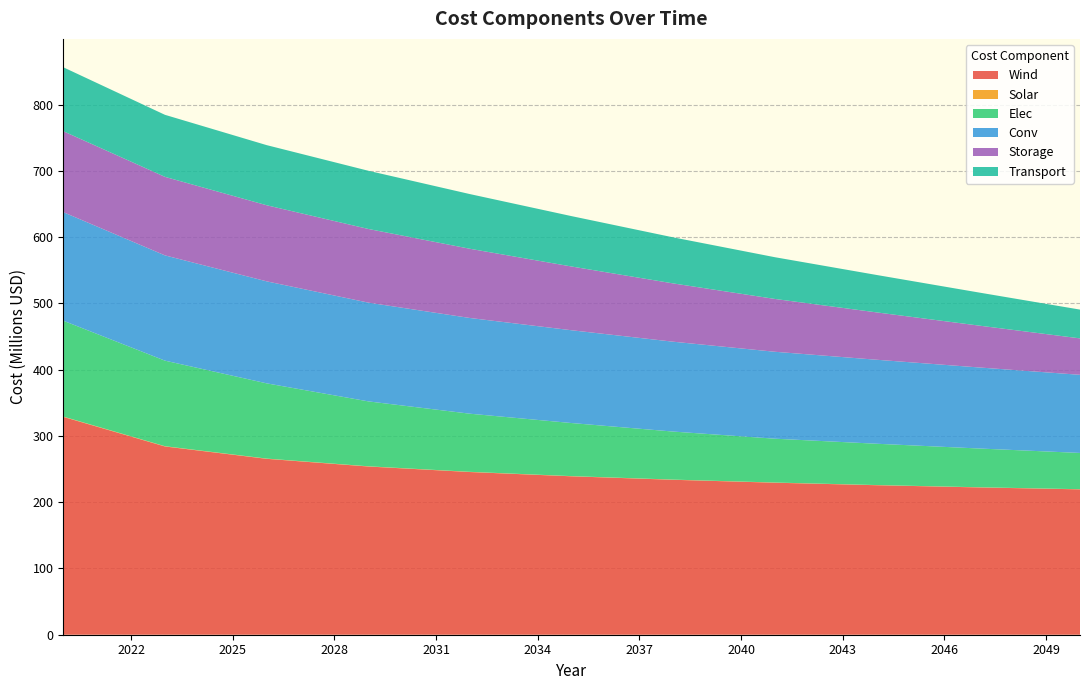

Reading left to right, what are all the values shown in this chart?

Wind: 2020=328722175.5	2023=284068005.1	2026=265423819.0	2029=253816771.1	2032=245479731.9	2035=239019801.4	2038=233771903.6	2041=229368203.2	2044=225584570.1	2047=222274670.7	2050=219337876.1
Solar: 2020=431430.7	2023=378307.0	2026=345377.3	2029=322103.2	2032=301308.6	2035=283787.7	2038=268984.4	2041=256112.6	2044=244931.6	2047=228836.5	2050=219085.5
Elec: 2020=144666135.8	2023=129093691.6	2026=113521247.3	2029=97948803.0	2032=87686339.7	2035=80078866.7	2038=72471393.8	2041=66131833.0	2044=62328096.6	2047=58524360.1	2050=54720623.7
Conv: 2020=163740768.9	2023=158828545.9	2026=153916322.8	2029=149004099.7	2032=144419358.2	2035=139998357.4	2038=135577356.7	2041=131156355.9	2044=126735355.1	2047=122314354.4	2050=117893353.6
Storage: 2020=122142882.8	2023=118478596.3	2026=114814309.9	2029=111150023.4	2032=104432164.8	2035=96187520.2	2038=87942875.6	2041=79698231.0	2044=71453586.4	2047=63208941.9	2050=54964297.3
Transport: 2020=96495925.0	2023=93601047.2	2026=90706169.5	2029=87811291.7	2032=82504015.8	2035=75990540.9	2038=69477066.0	2041=62963591.0	2044=56450116.1	2047=49936641.2	2050=43423166.2